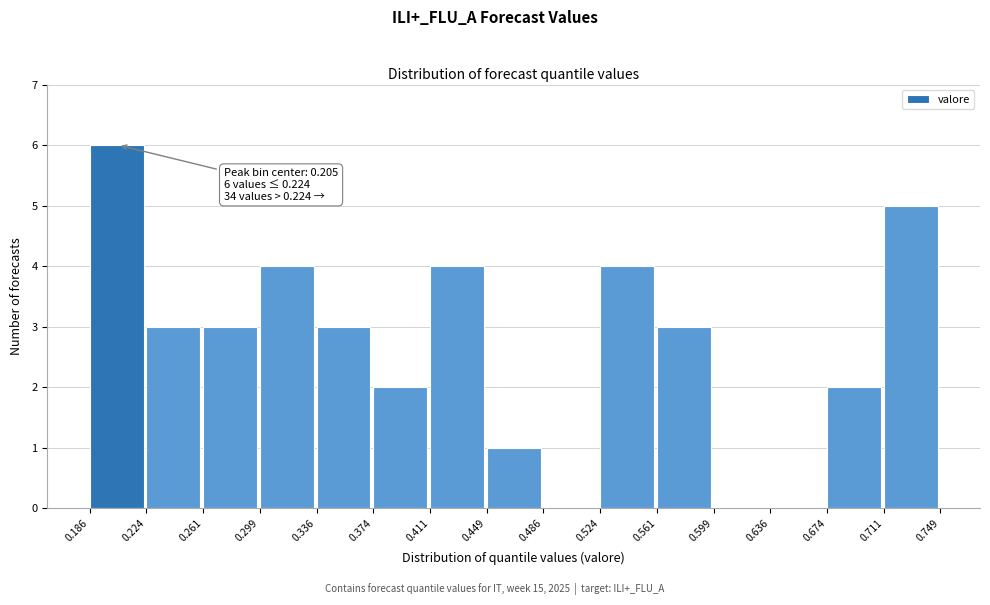

Which range on the x-axis has the tallest bar?

0.186 to 0.224